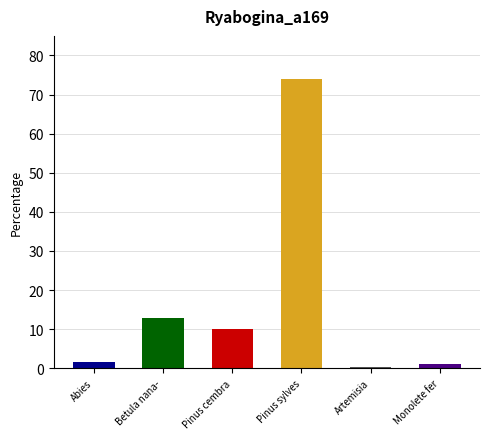

Which has a higher value, Betula nana- or Monolete fer?

Betula nana-